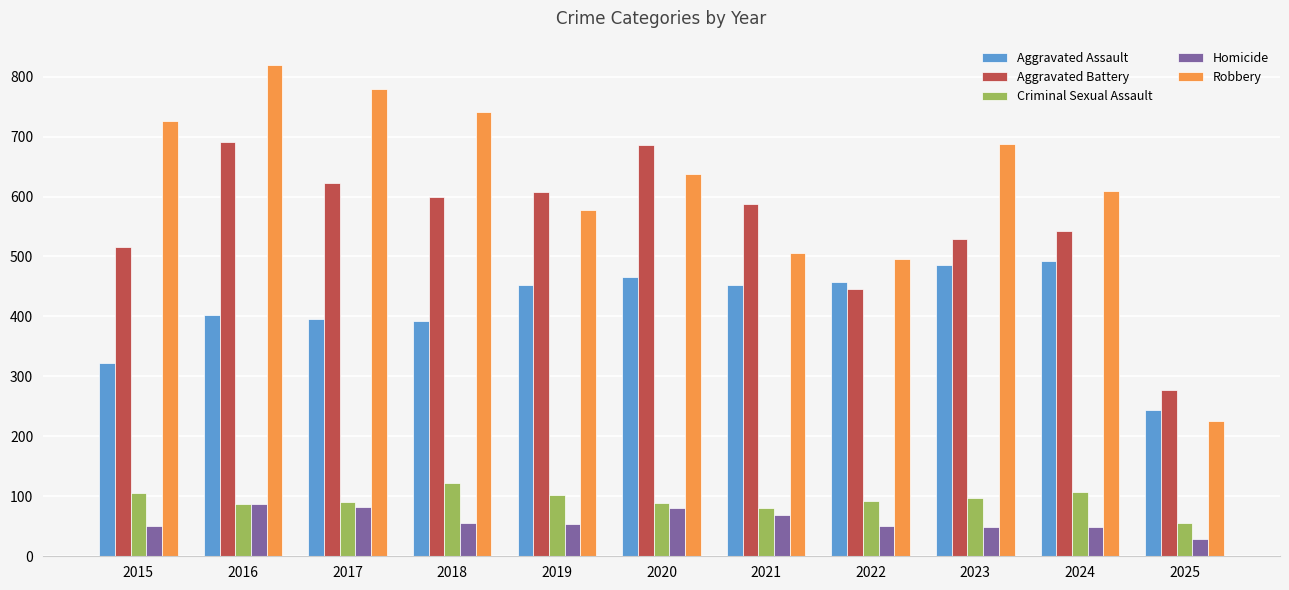

What is the value of the Homicide bar at the 7th from the left?

69